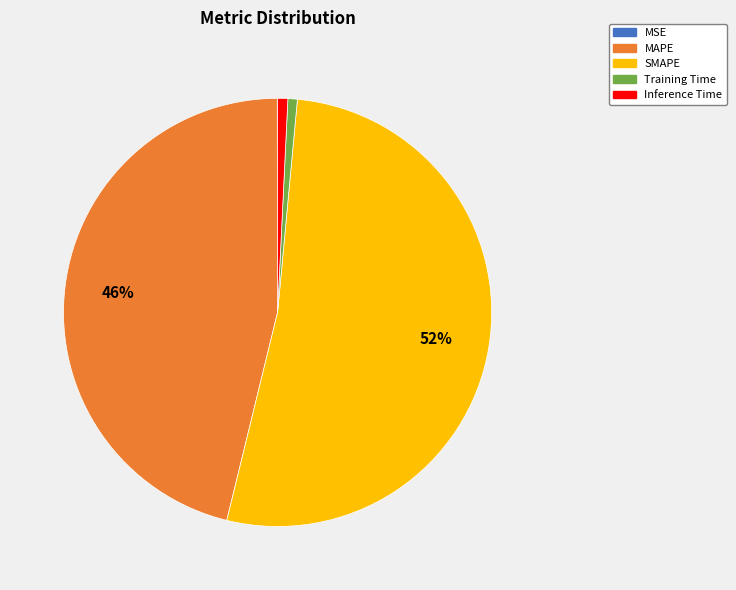

Which category has the biggest portion of the pie?

SMAPE